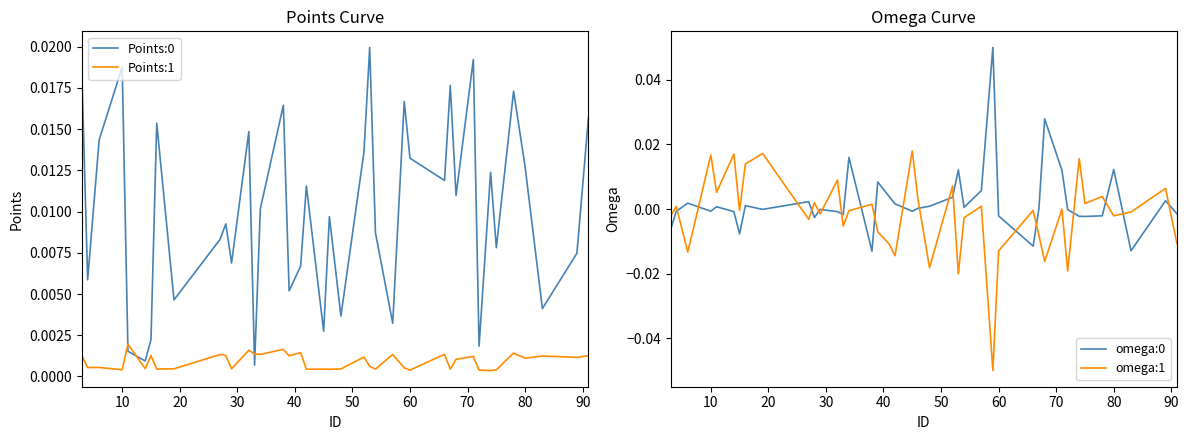

How many interior local valleys does the omega:1 series have?

14